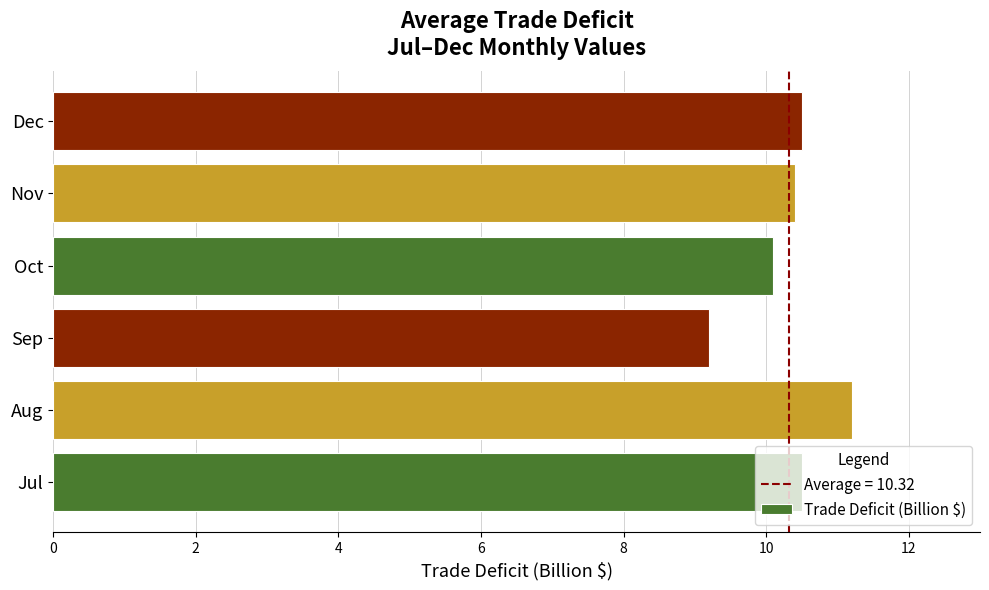

Which has a higher value, Jul or Sep?

Jul